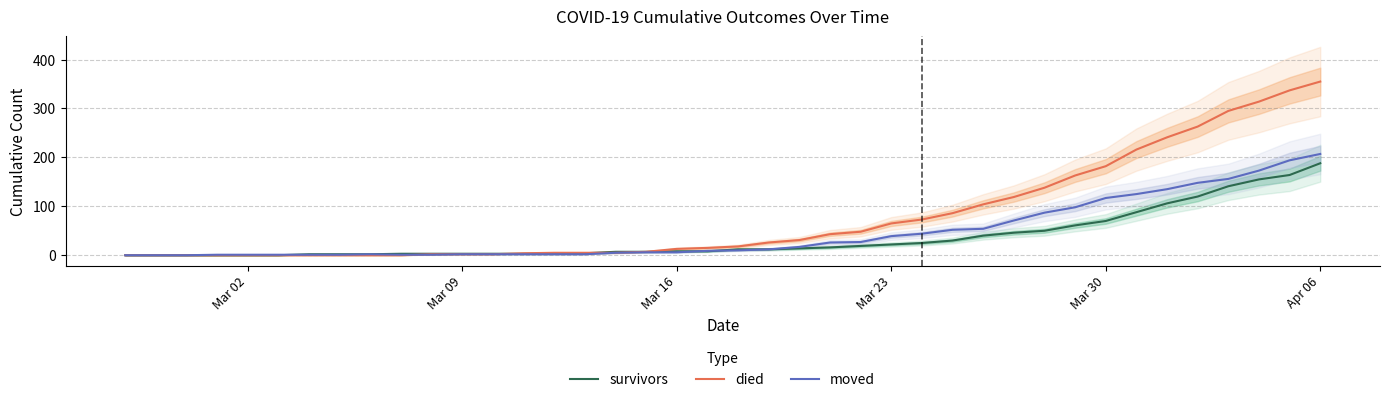

Rank the series by their average value, from highest to lowest.

died, moved, survivors